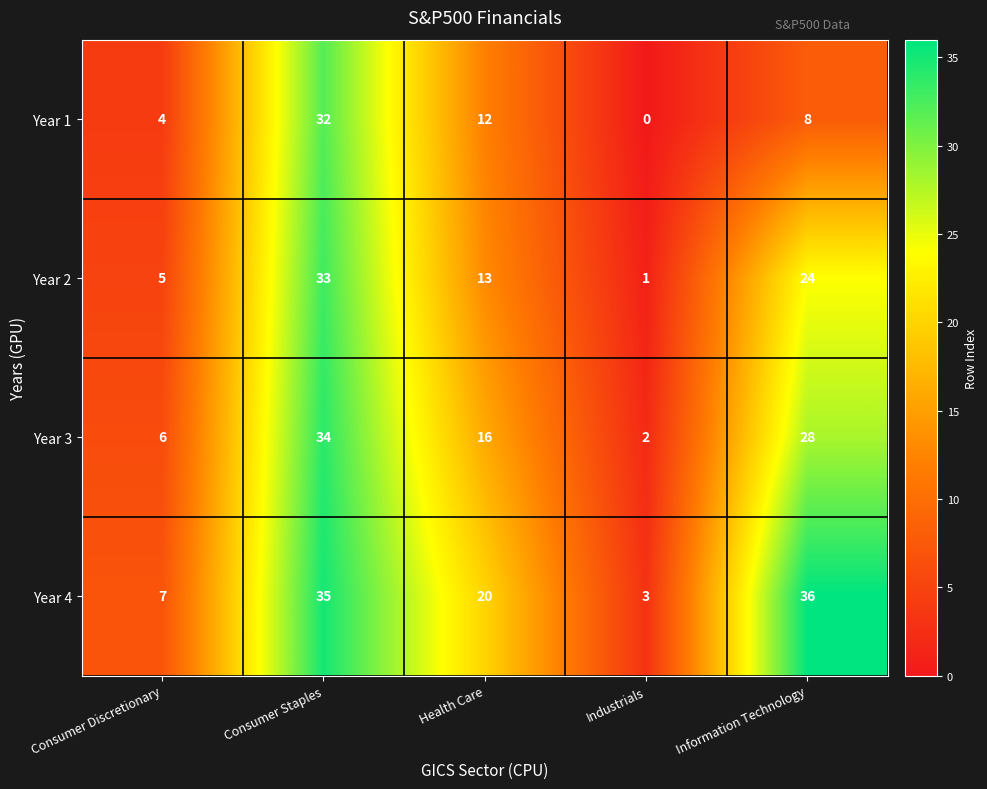

Reading left to right, extract all data points from this chart.

Year 1: Consumer Discretionary=4	Consumer Staples=32	Health Care=12	Industrials=0	Information Technology=8
Year 2: Consumer Discretionary=5	Consumer Staples=33	Health Care=13	Industrials=1	Information Technology=24
Year 3: Consumer Discretionary=6	Consumer Staples=34	Health Care=16	Industrials=2	Information Technology=28
Year 4: Consumer Discretionary=7	Consumer Staples=35	Health Care=20	Industrials=3	Information Technology=36